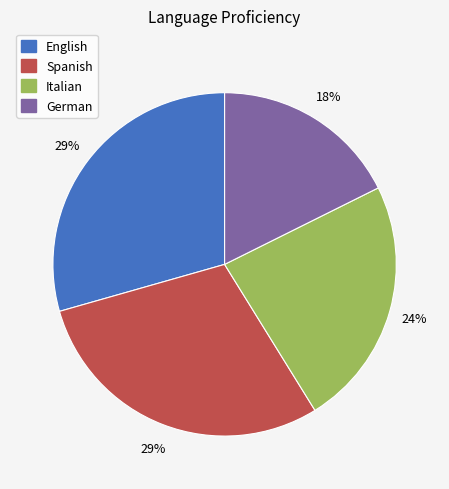

Does Spanish account for over 50% of the chart?

No